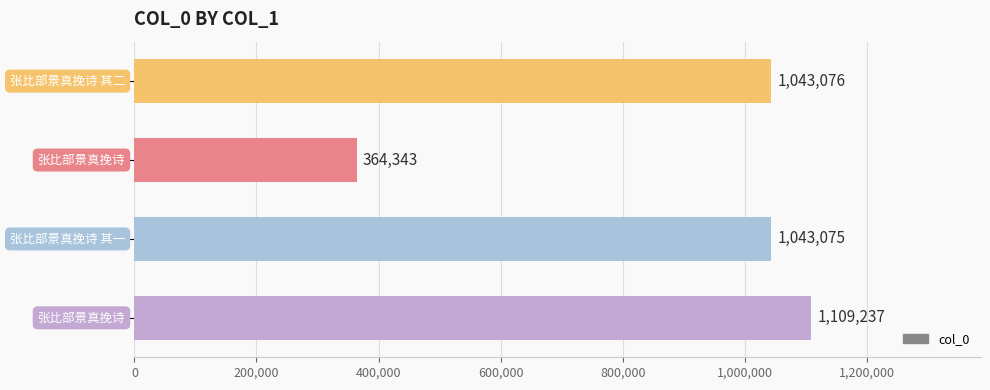

What is the sum of all values?

3559731